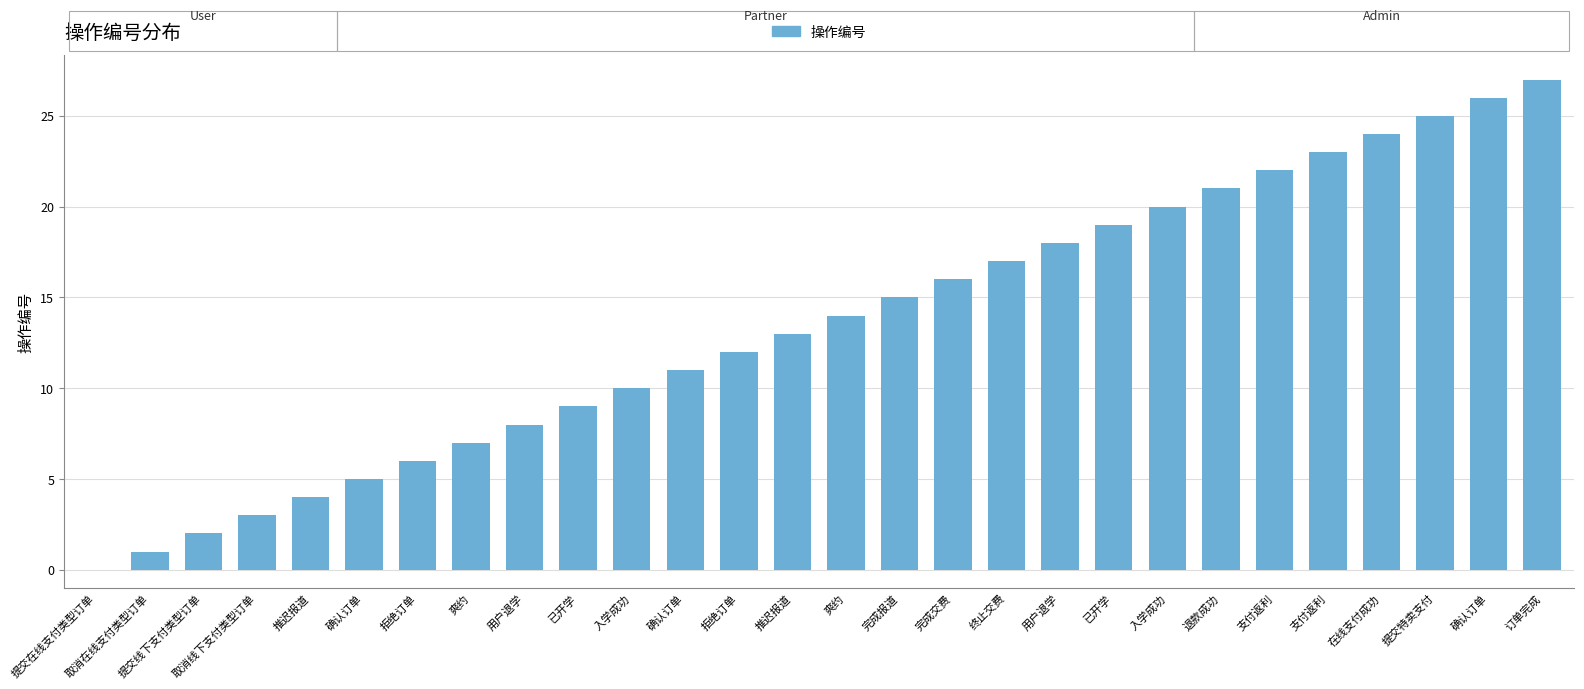

Reading left to right, extract all data points from this chart.

0	1	2	3	4	5	6	7	8	9	10	11	12	13	14	15	16	17	18	19	20	21	22	23	24	25	26	27